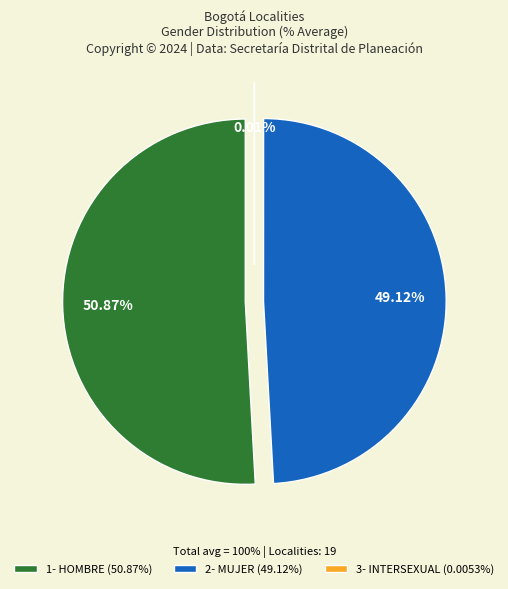

What is the majority slice?

1- HOMBRE